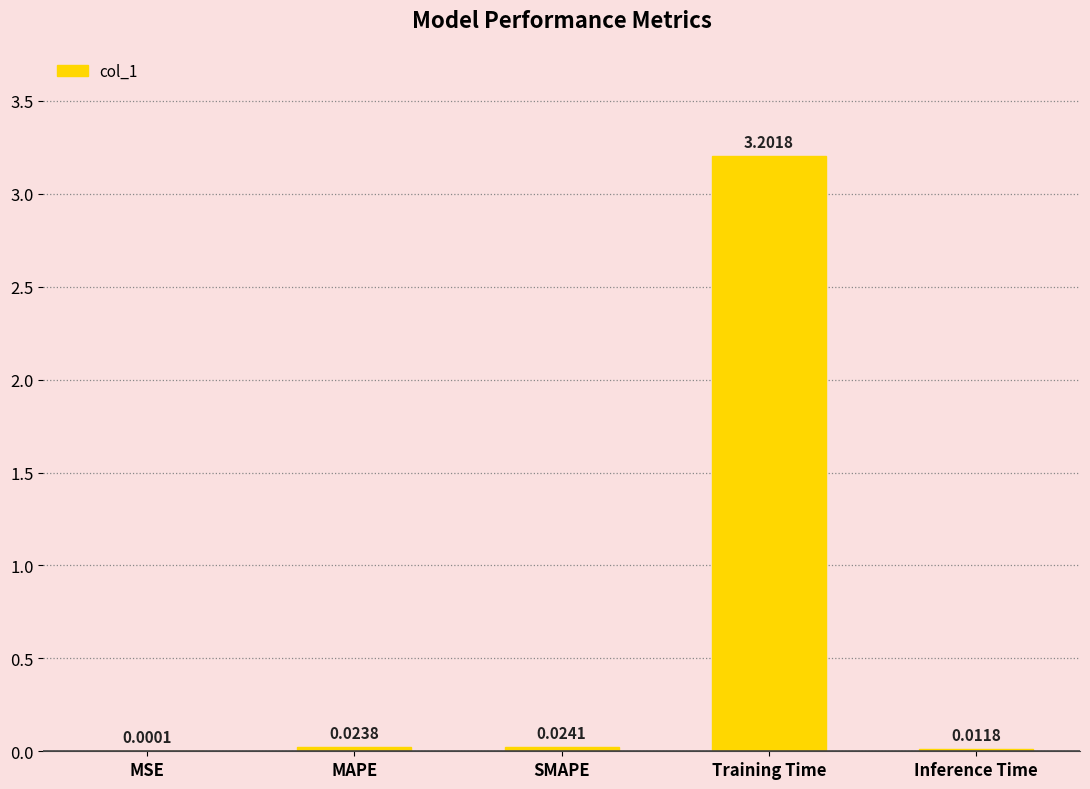

Which has a higher value, Training Time or MSE?

Training Time